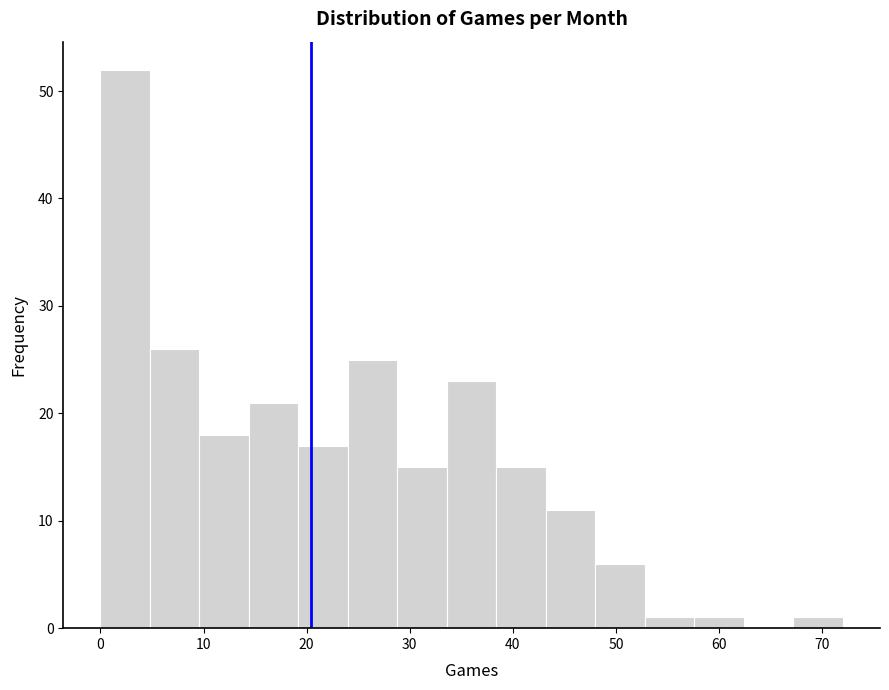

Which range on the x-axis has the tallest bar?

0.0 to 4.8